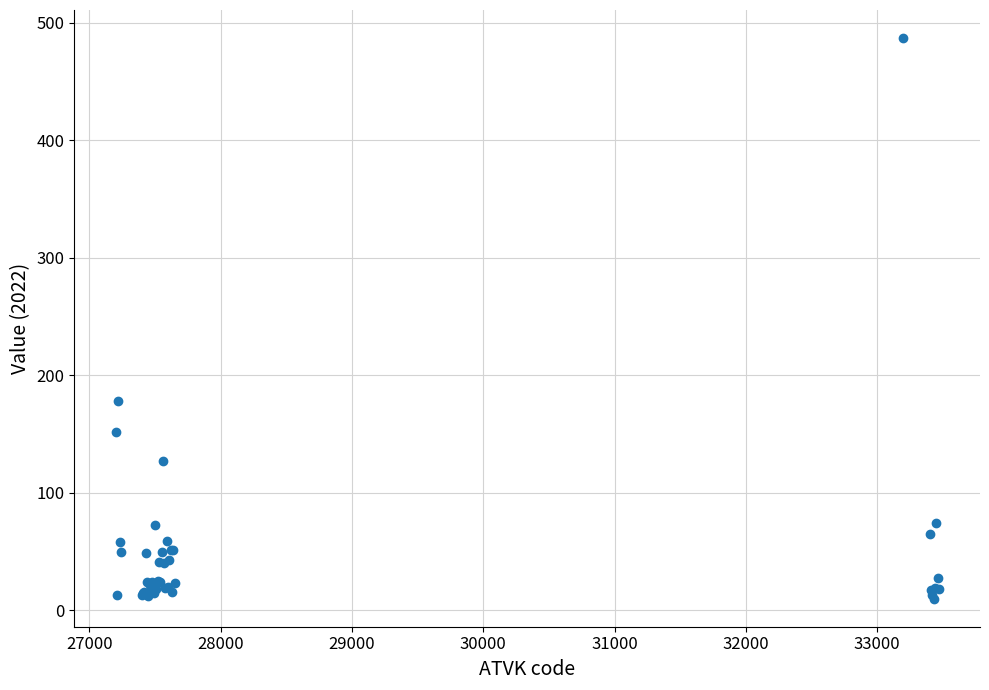

What Y value in the scatter plot is closest to 248?

178